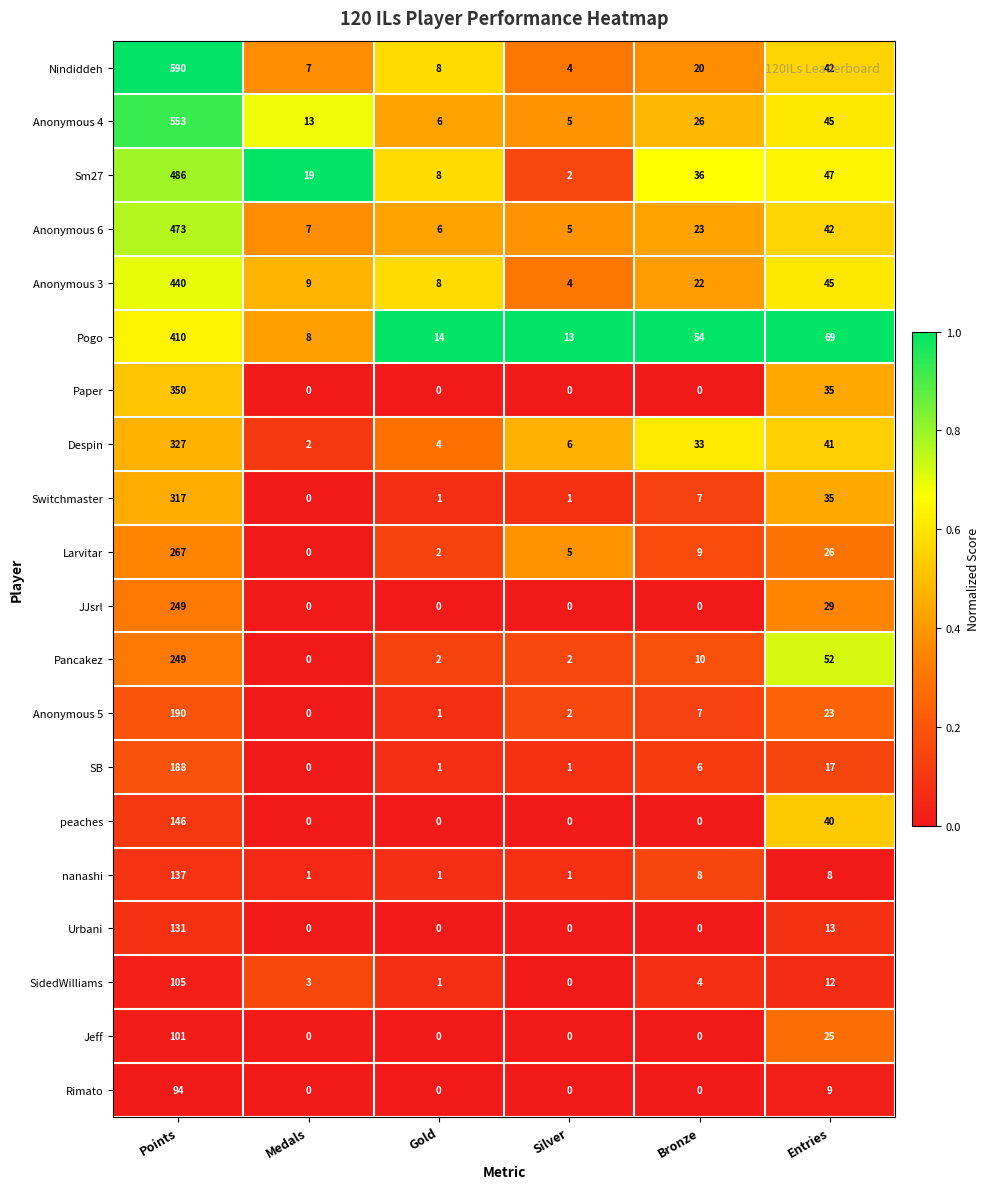

At which category does the chart reach its peak across all series?

Points